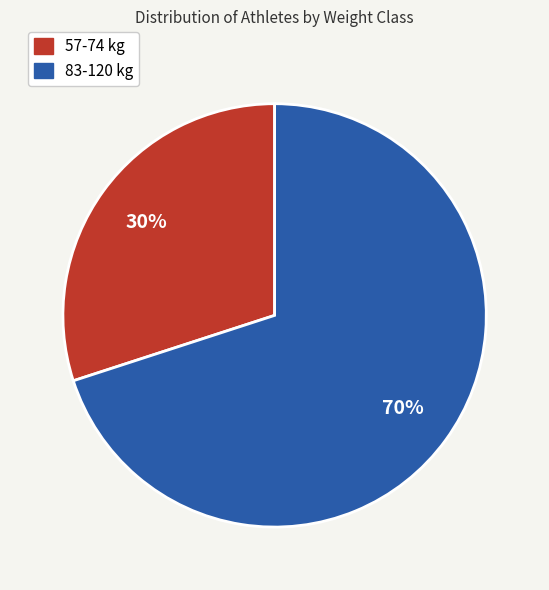

To the nearest percent, what is the difference between the largest and smallest slice percentages?

40%